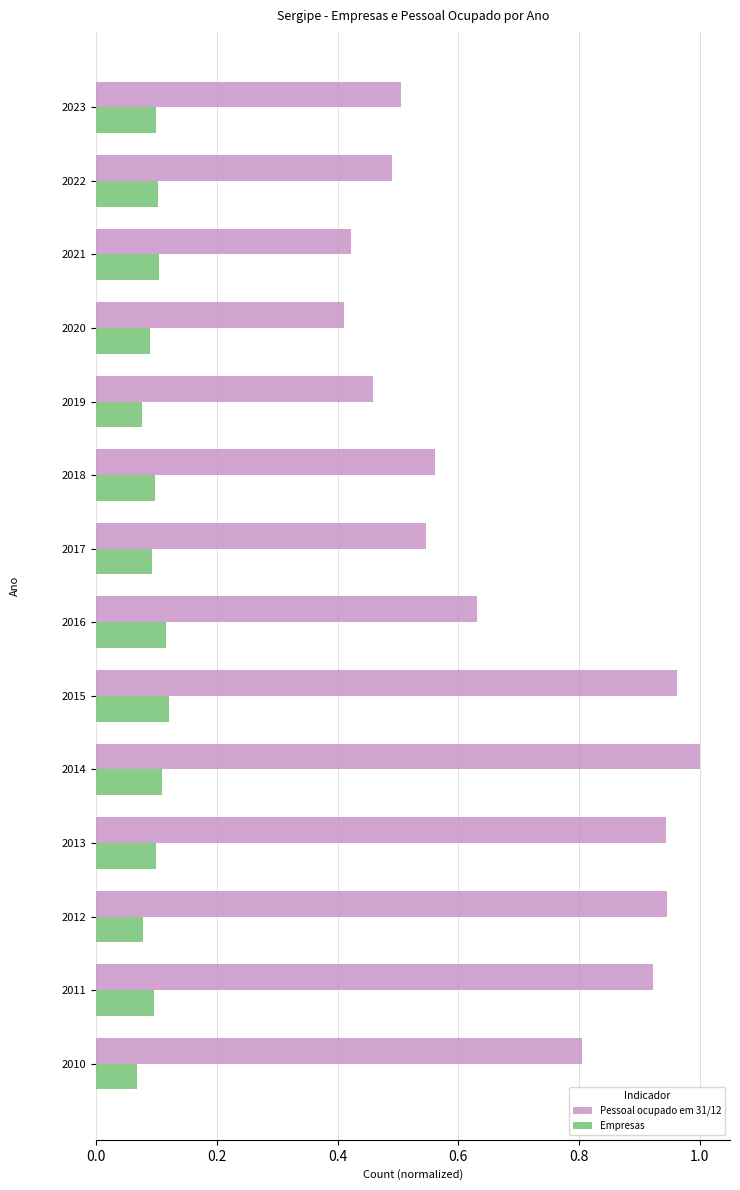

Which series changed the most between 2010 and 2012?

Pessoal ocupado em 31/12